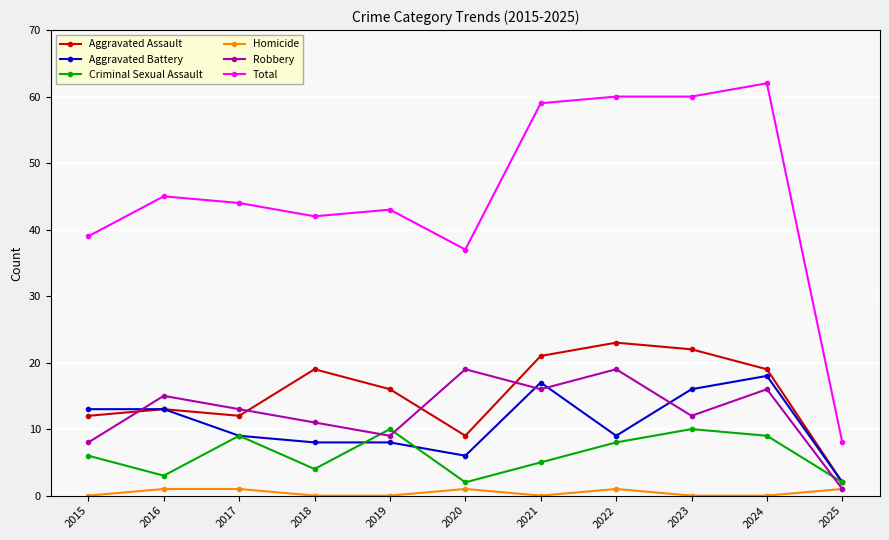

What are all the series names shown in the legend?

Aggravated Assault, Aggravated Battery, Criminal Sexual Assault, Homicide, Robbery, Total